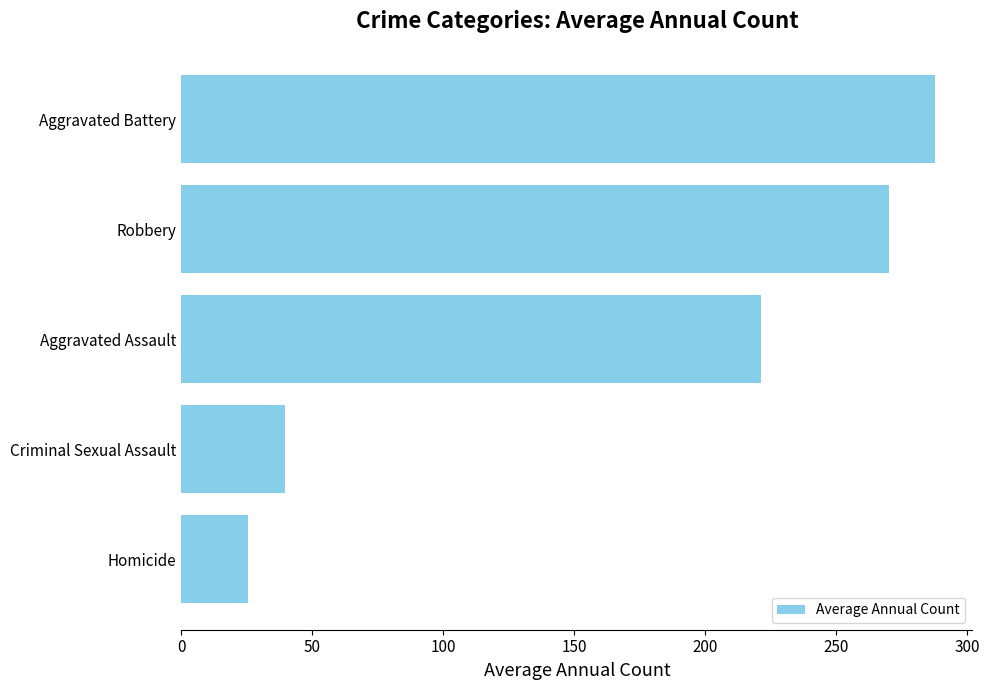

Reading bottom to top, transcribe all the data shown in this chart.

Homicide=25.5	Criminal Sexual Assault=39.7	Aggravated Assault=221.2	Robbery=270.2	Aggravated Battery=287.6